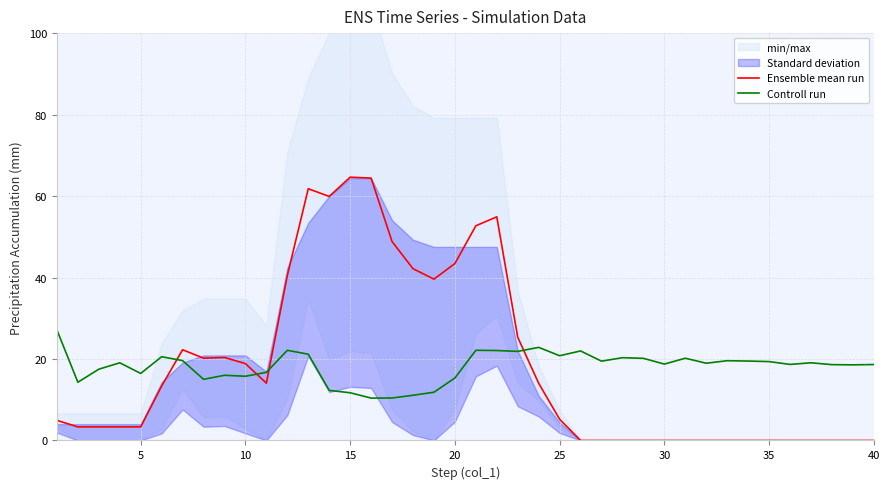

What is the lowest value of the Controll run series?

10.4